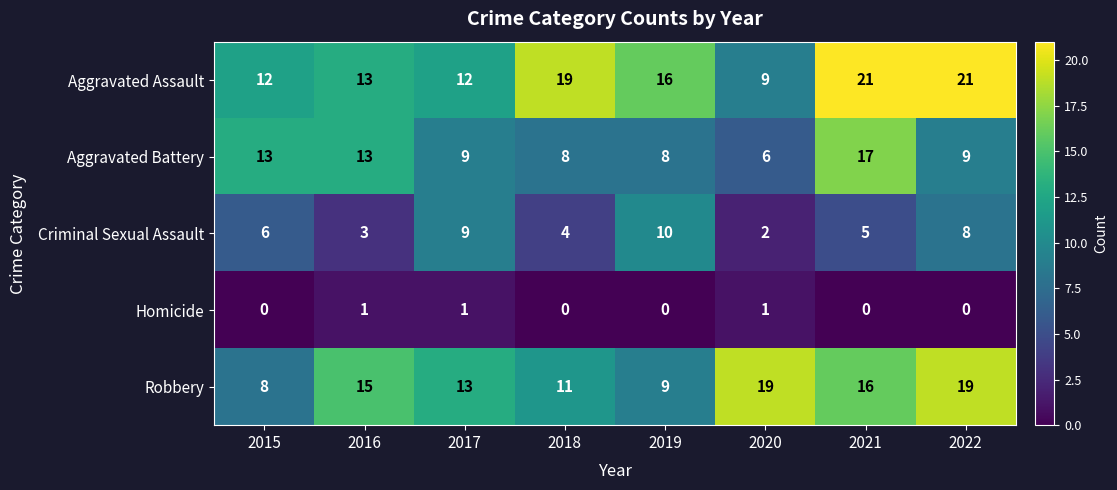

What is the average value of the Robbery series?

14